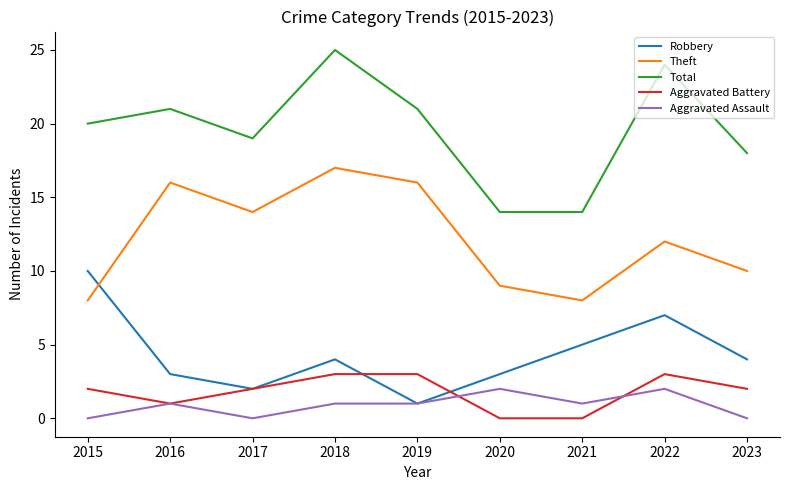

Reading right to left, transcribe all the data shown in this chart.

Robbery: 4	7	5	3	1	4	2	3	10
Theft: 10	12	8	9	16	17	14	16	8
Total: 18	24	14	14	21	25	19	21	20
Aggravated Battery: 2	3	0	0	3	3	2	1	2
Aggravated Assault: 0	2	1	2	1	1	0	1	0